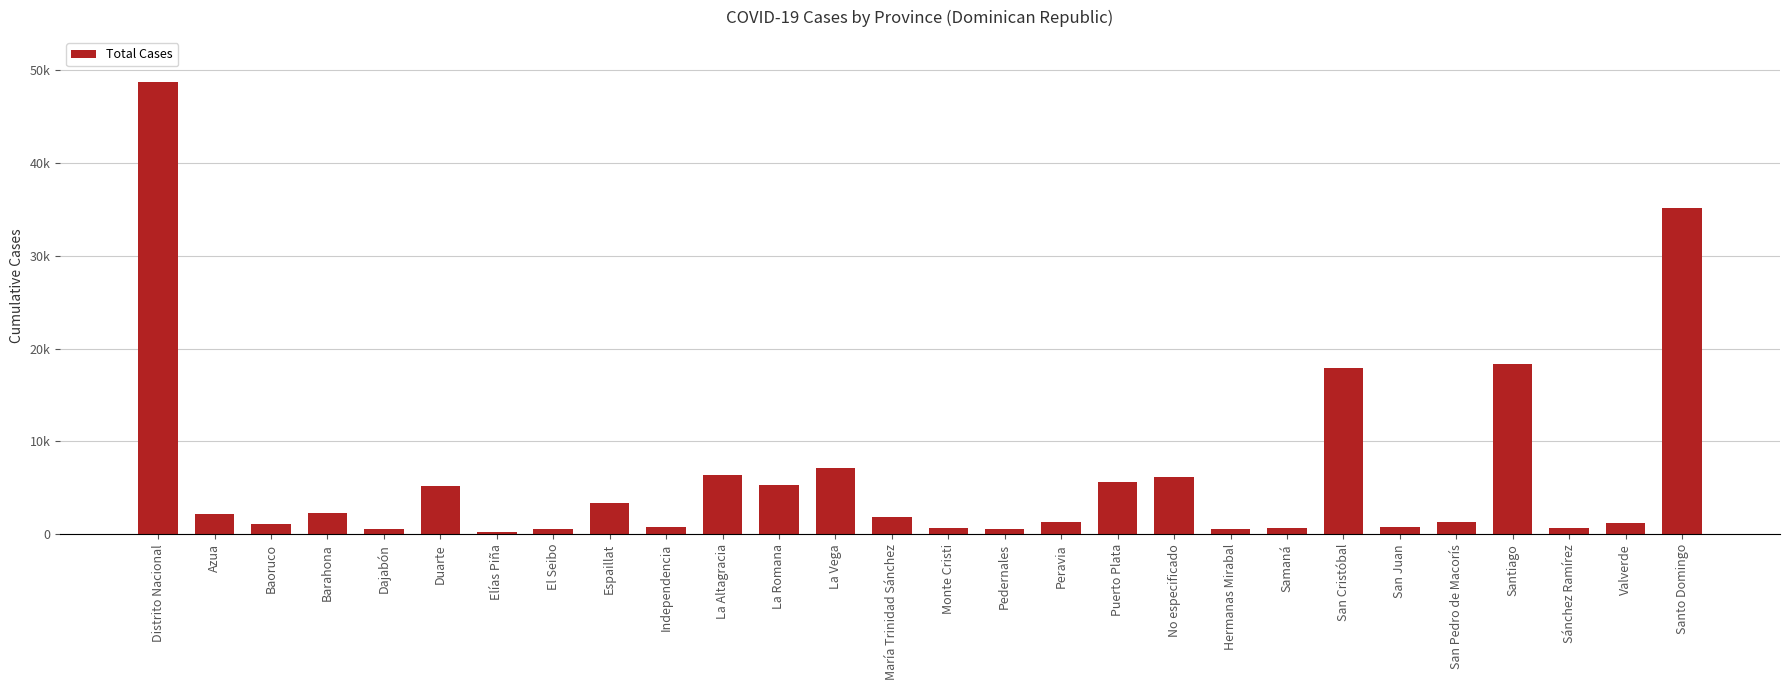

How many bars are there in total?

28